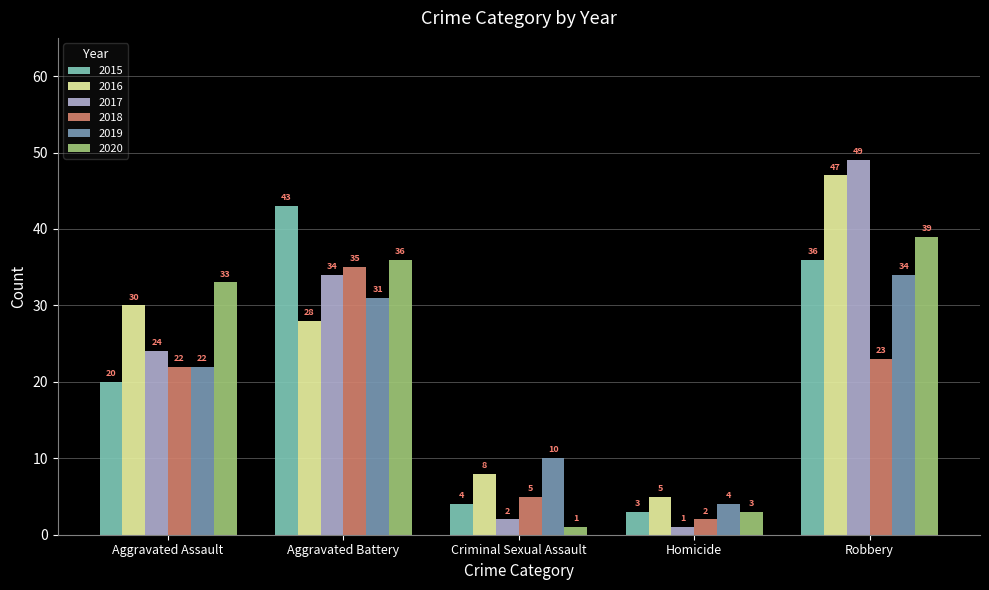

What is the average value of the 2018 series?

17